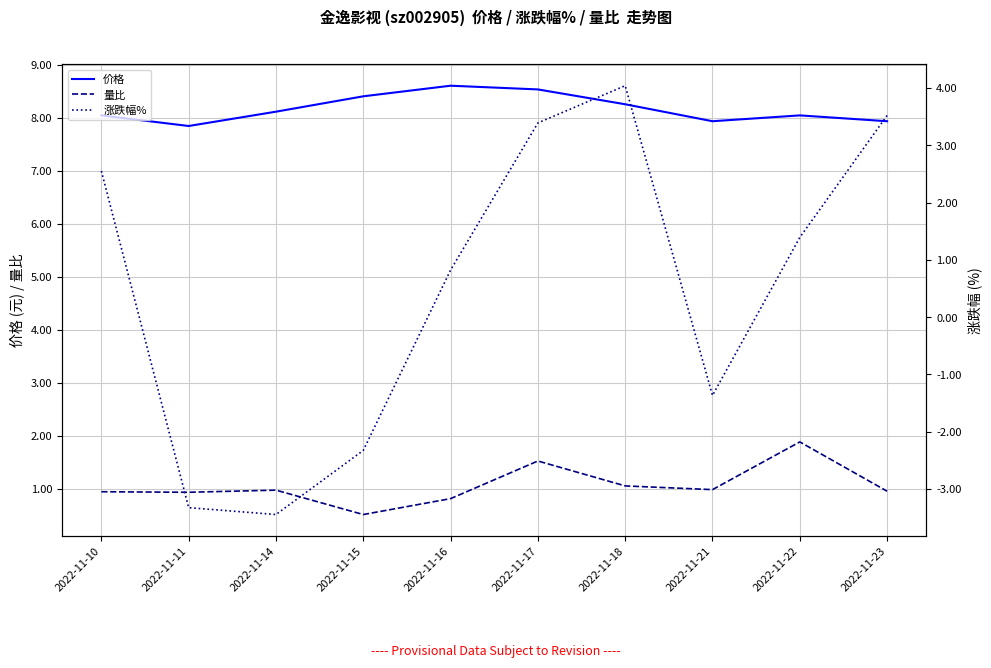

What is the difference between the maximum and minimum values in the 价格 series?

0.8